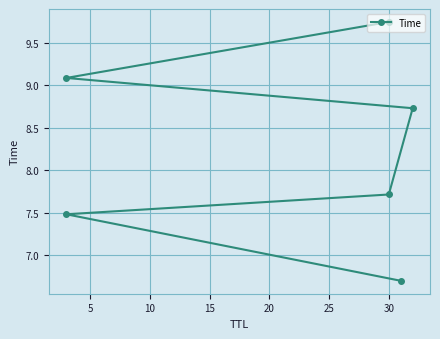

True or false: there are more than 2 points higher than both neighbors.

False